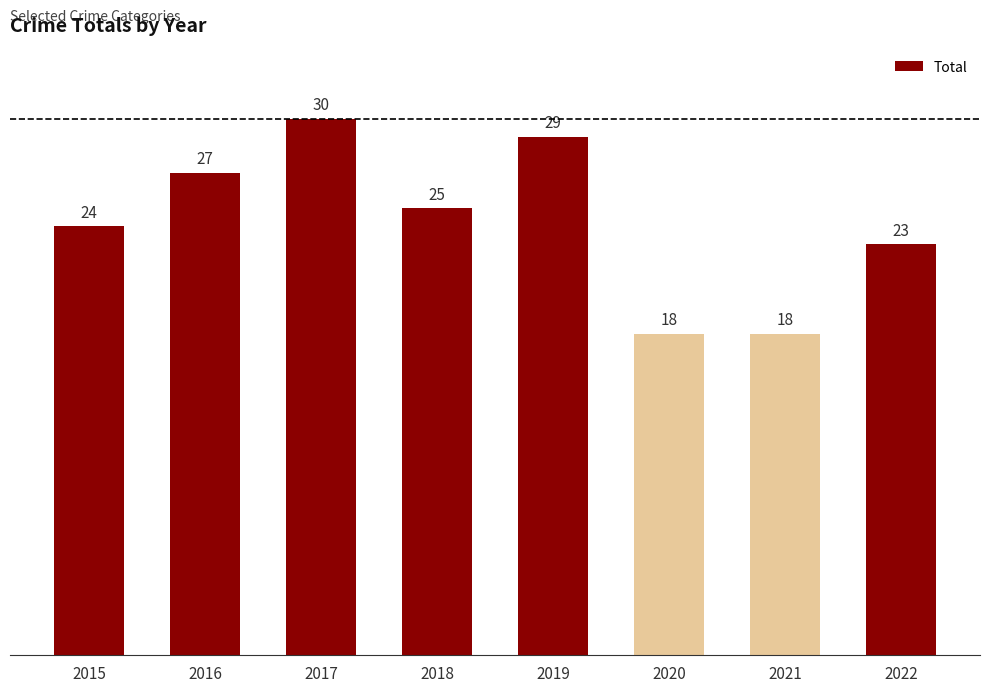

What is the difference between the maximum and minimum values?

12